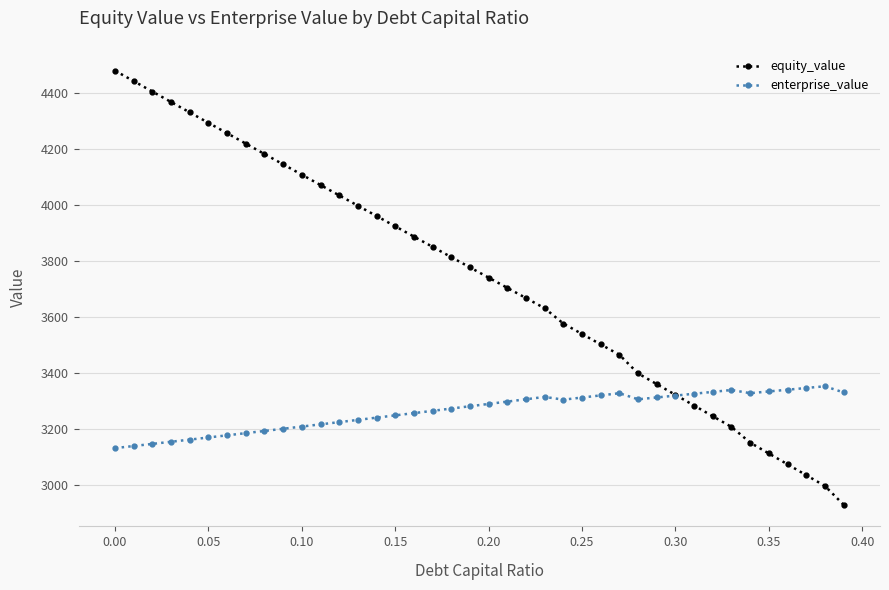

What is the value of the enterprise_value point at the 16th from the left?

3247.7